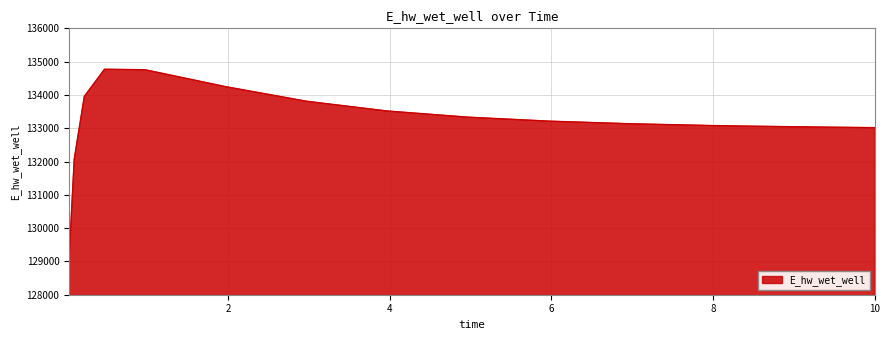

What is the greatest value displayed?

134770.8